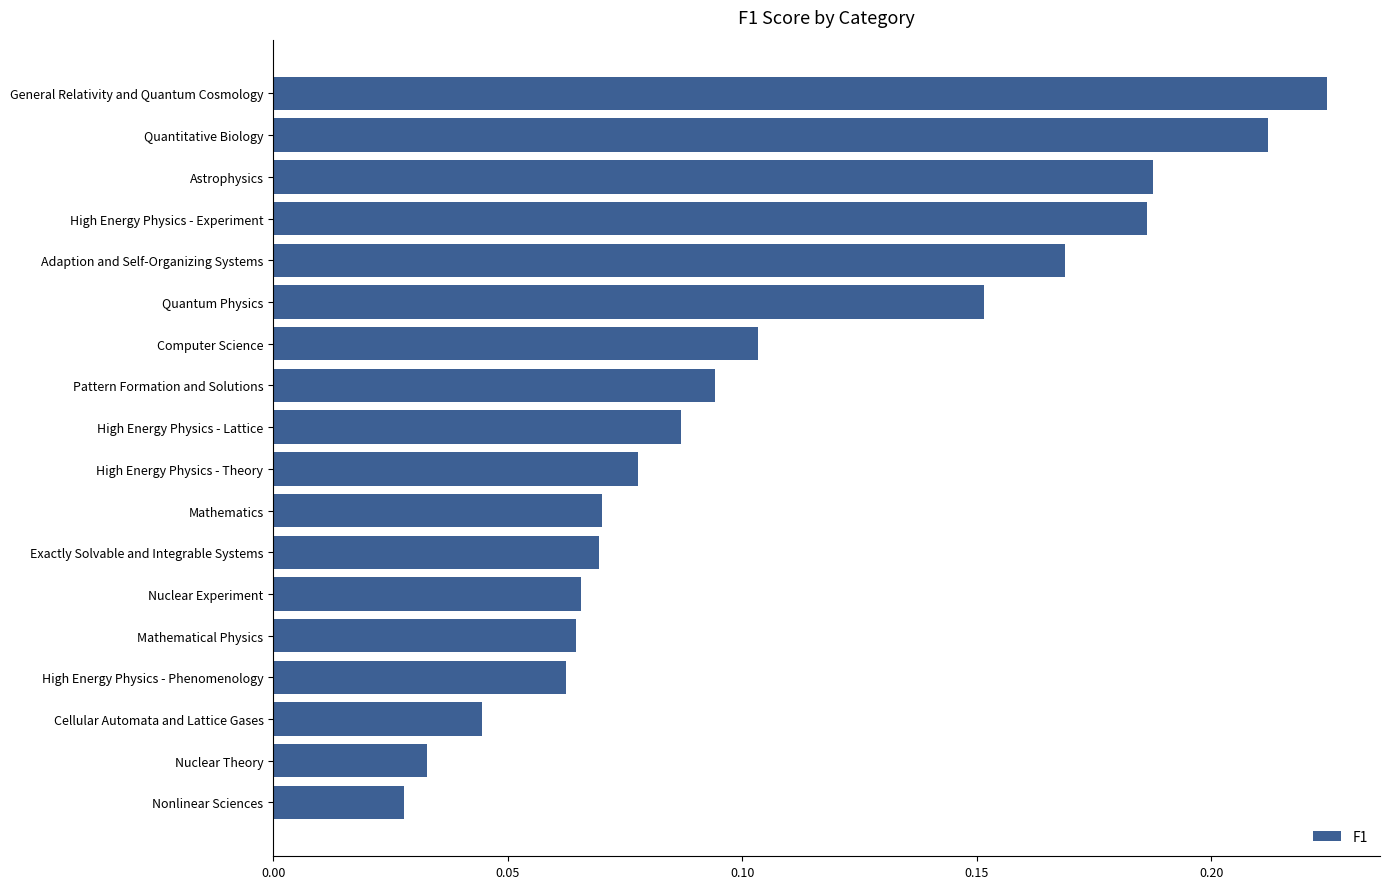

What is the sum of all values?

1.9